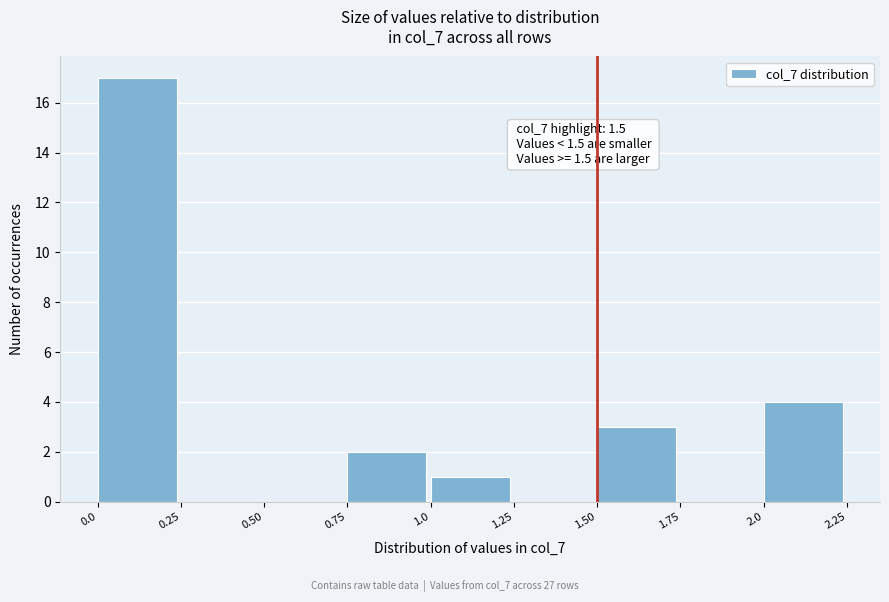

Which range on the x-axis has the tallest bar?

0.0 to 0.25